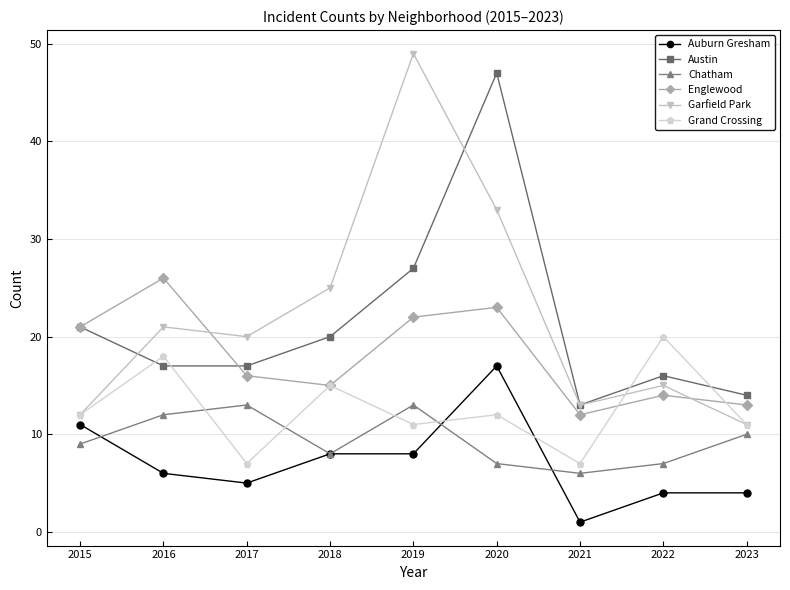

Does the chart display data point markers on the line(s)?

Yes